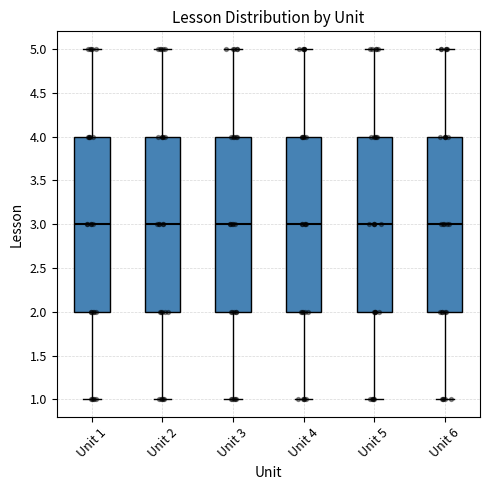

Reading left to right, read every box against the y-axis: the position of its median line, the range the box covers, and the ends of its whiskers. The values are not printed on the chart, so give them approximately, as read against the axis.

Unit 1: median 3, box 2 to 4, whiskers 1 to 5
Unit 2: median 3, box 2 to 4, whiskers 1 to 5
Unit 3: median 3, box 2 to 4, whiskers 1 to 5
Unit 4: median 3, box 2 to 4, whiskers 1 to 5
Unit 5: median 3, box 2 to 4, whiskers 1 to 5
Unit 6: median 3, box 2 to 4, whiskers 1 to 5